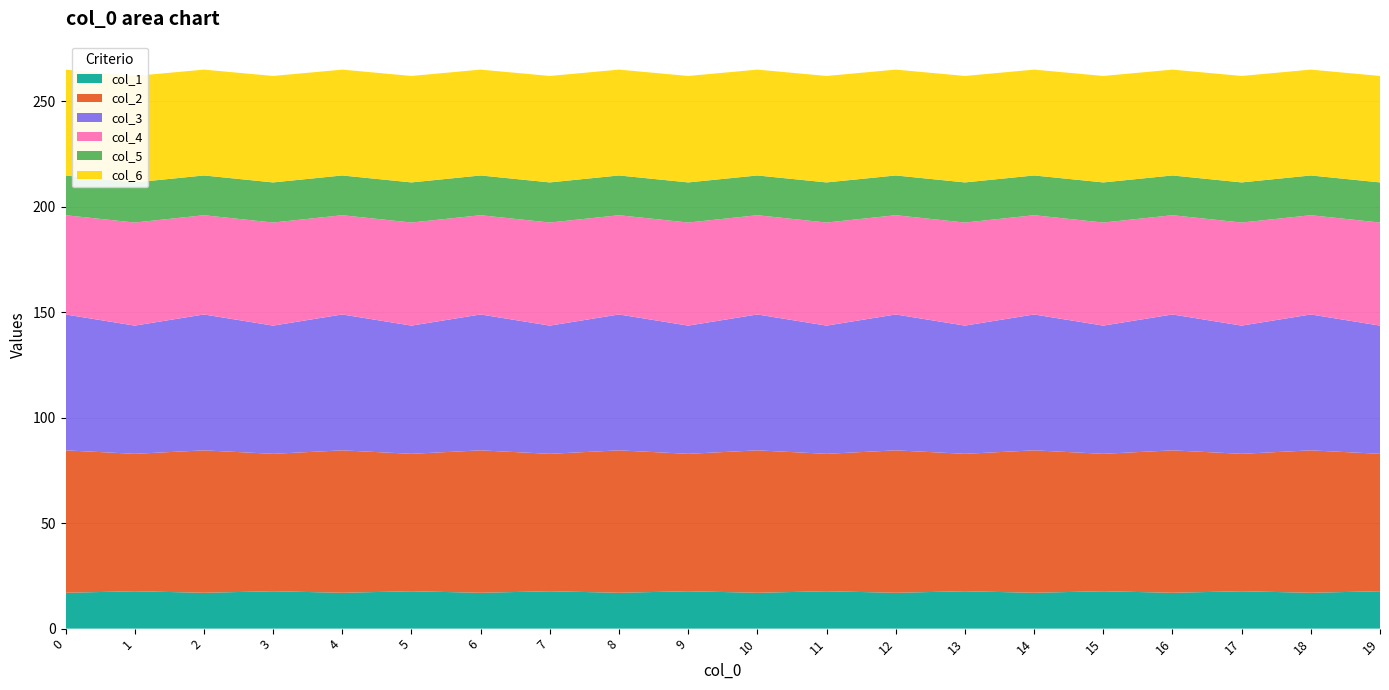

Reading left to right, what are all the values shown in this chart?

col_1: 0=17.0	1=17.7	2=17.0	3=17.7	4=17.0	5=17.7	6=17.0	7=17.7	8=17.0	9=17.7	10=17.0	11=17.7	12=17.0	13=17.7	14=17.0	15=17.7	16=17.0	17=17.7	18=17.0	19=17.7
col_2: 0=67.5	1=65.1	2=67.5	3=65.1	4=67.5	5=65.1	6=67.5	7=65.1	8=67.5	9=65.1	10=67.5	11=65.1	12=67.5	13=65.1	14=67.5	15=65.1	16=67.5	17=65.1	18=67.5	19=65.1
col_3: 0=64.4	1=60.7	2=64.4	3=60.7	4=64.4	5=60.7	6=64.4	7=60.7	8=64.4	9=60.7	10=64.4	11=60.7	12=64.4	13=60.7	14=64.4	15=60.7	16=64.4	17=60.7	18=64.4	19=60.7
col_4: 0=47.0	1=48.8	2=47.0	3=48.8	4=47.0	5=48.8	6=47.0	7=48.8	8=47.0	9=48.8	10=47.0	11=48.8	12=47.0	13=48.8	14=47.0	15=48.8	16=47.0	17=48.8	18=47.0	19=48.8
col_5: 0=18.8	1=19.0	2=18.8	3=19.0	4=18.8	5=19.0	6=18.8	7=19.0	8=18.8	9=19.0	10=18.8	11=19.0	12=18.8	13=19.0	14=18.8	15=19.0	16=18.8	17=19.0	18=18.8	19=19.0
col_6: 0=50.2	1=50.4	2=50.2	3=50.4	4=50.2	5=50.4	6=50.2	7=50.4	8=50.2	9=50.4	10=50.2	11=50.4	12=50.2	13=50.4	14=50.2	15=50.4	16=50.2	17=50.4	18=50.2	19=50.4